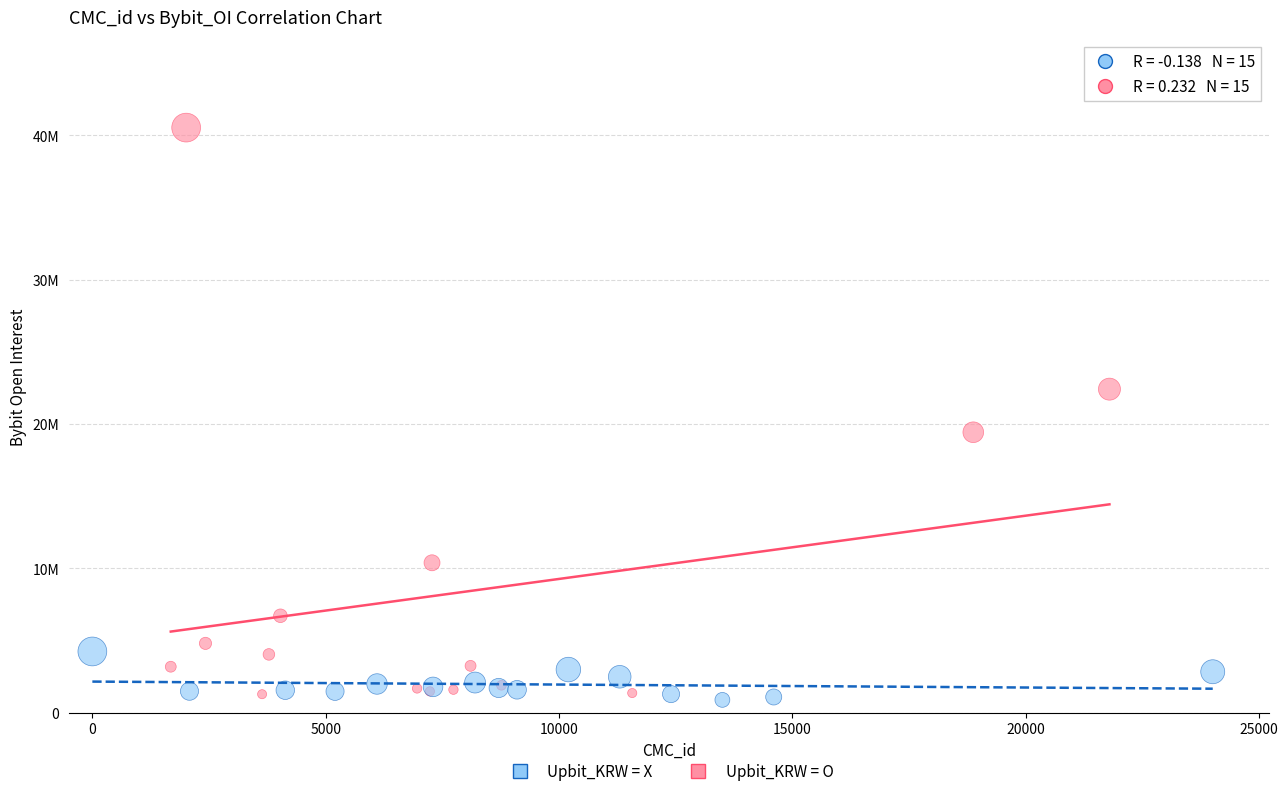

Which series contains the highest Y value?

Upbit_KRW = O